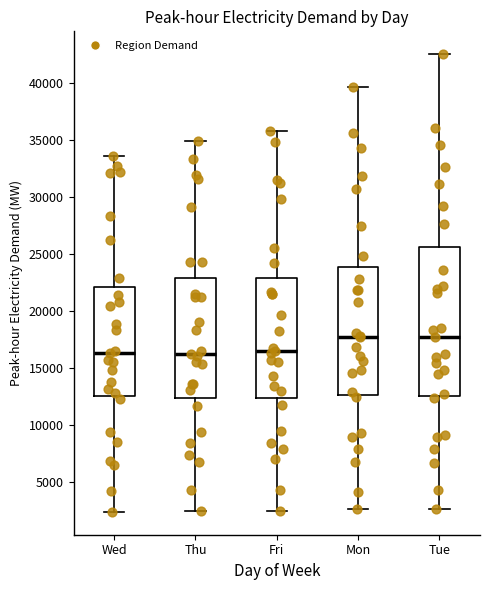

Reading left to right, read every box against the y-axis: the position of its median line, the range the box covers, and the ends of its whiskers. The values are not printed on the chart, so give them approximately, as read against the axis.

Wed: median 16500, box 12500 to 22000, whiskers 2500 to 33500
Thu: median 16500, box 12500 to 23000, whiskers 2500 to 35000
Fri: median 16500, box 12500 to 23000, whiskers 2500 to 36000
Mon: median 17500, box 12500 to 24000, whiskers 2500 to 39500
Tue: median 18000, box 12500 to 25500, whiskers 2500 to 42500